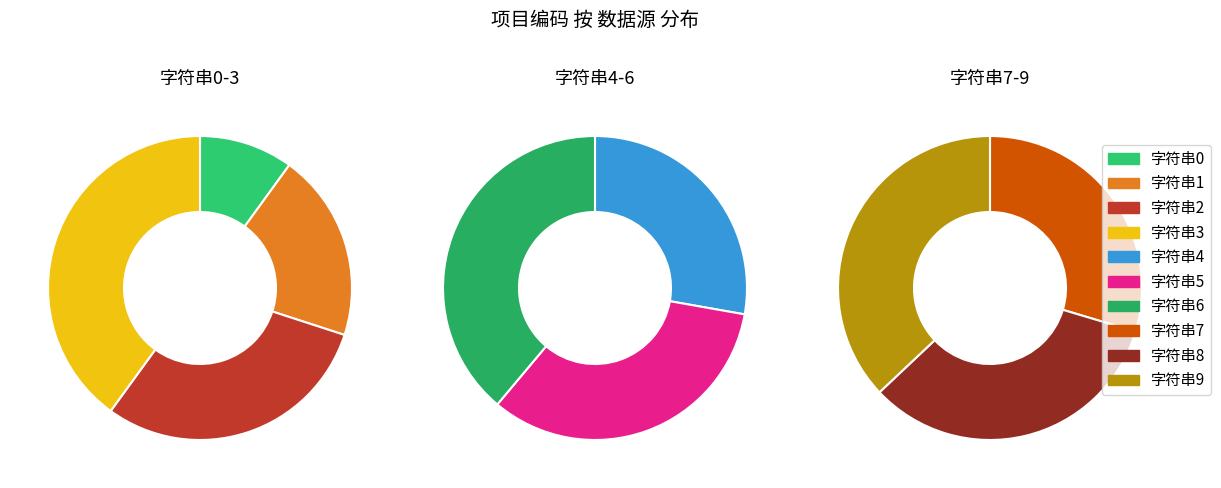

Between 字符串8 and 字符串4, which is larger?

字符串8